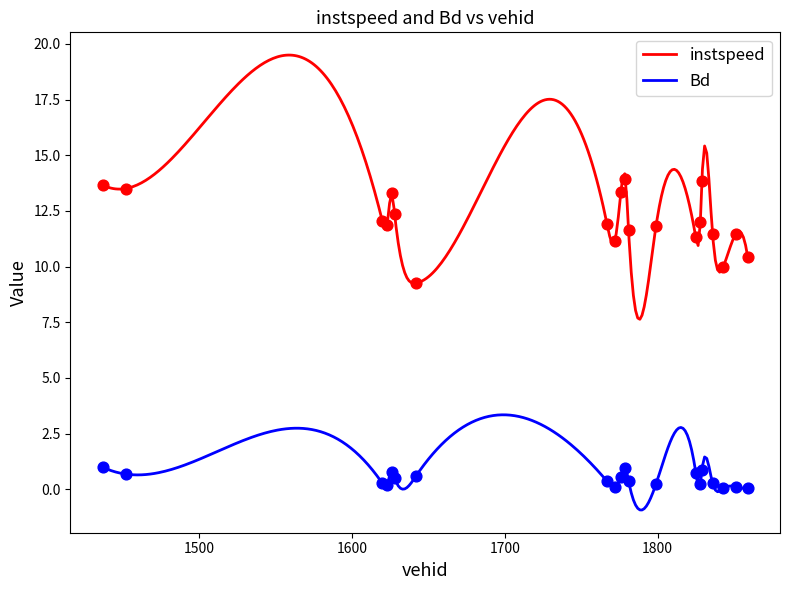

Which series has the largest total across all categories?

instspeed